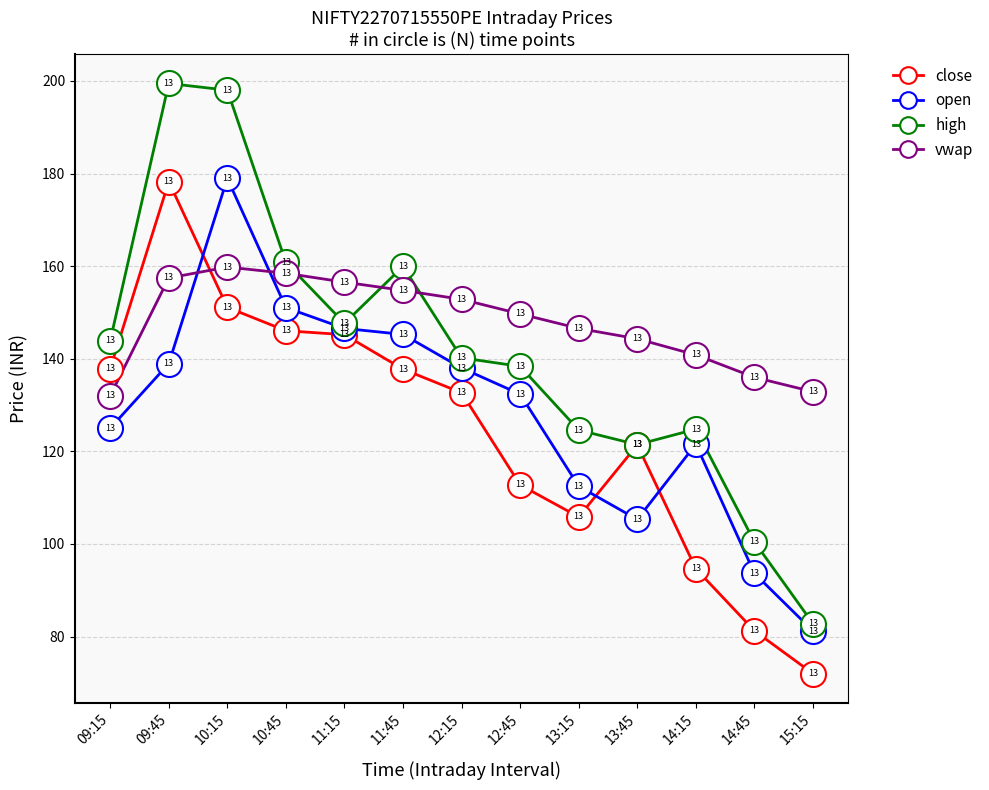

At 11:15, list the series in order from smallest to largest.

close, open, high, vwap